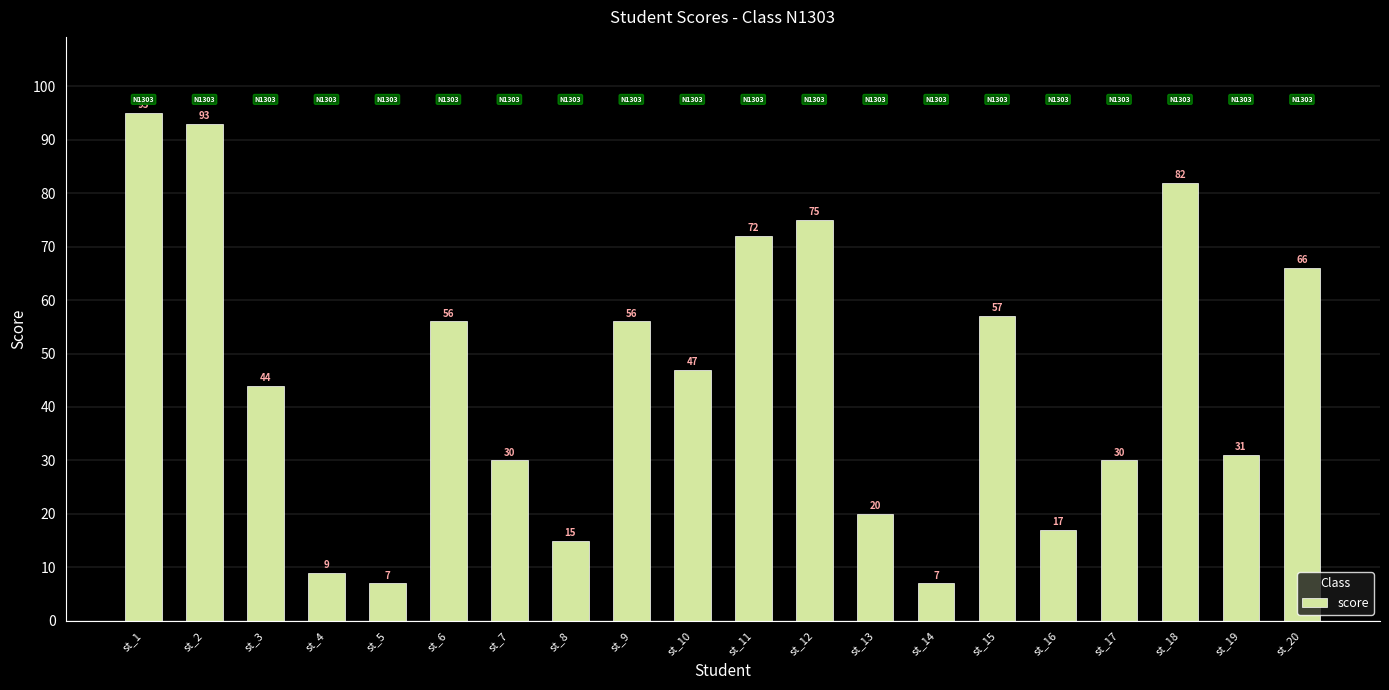

Reading left to right, transcribe all the data shown in this chart.

st_1=95	st_2=93	st_3=44	st_4=9	st_5=7	st_6=56	st_7=30	st_8=15	st_9=56	st_10=47	st_11=72	st_12=75	st_13=20	st_14=7	st_15=57	st_16=17	st_17=30	st_18=82	st_19=31	st_20=66